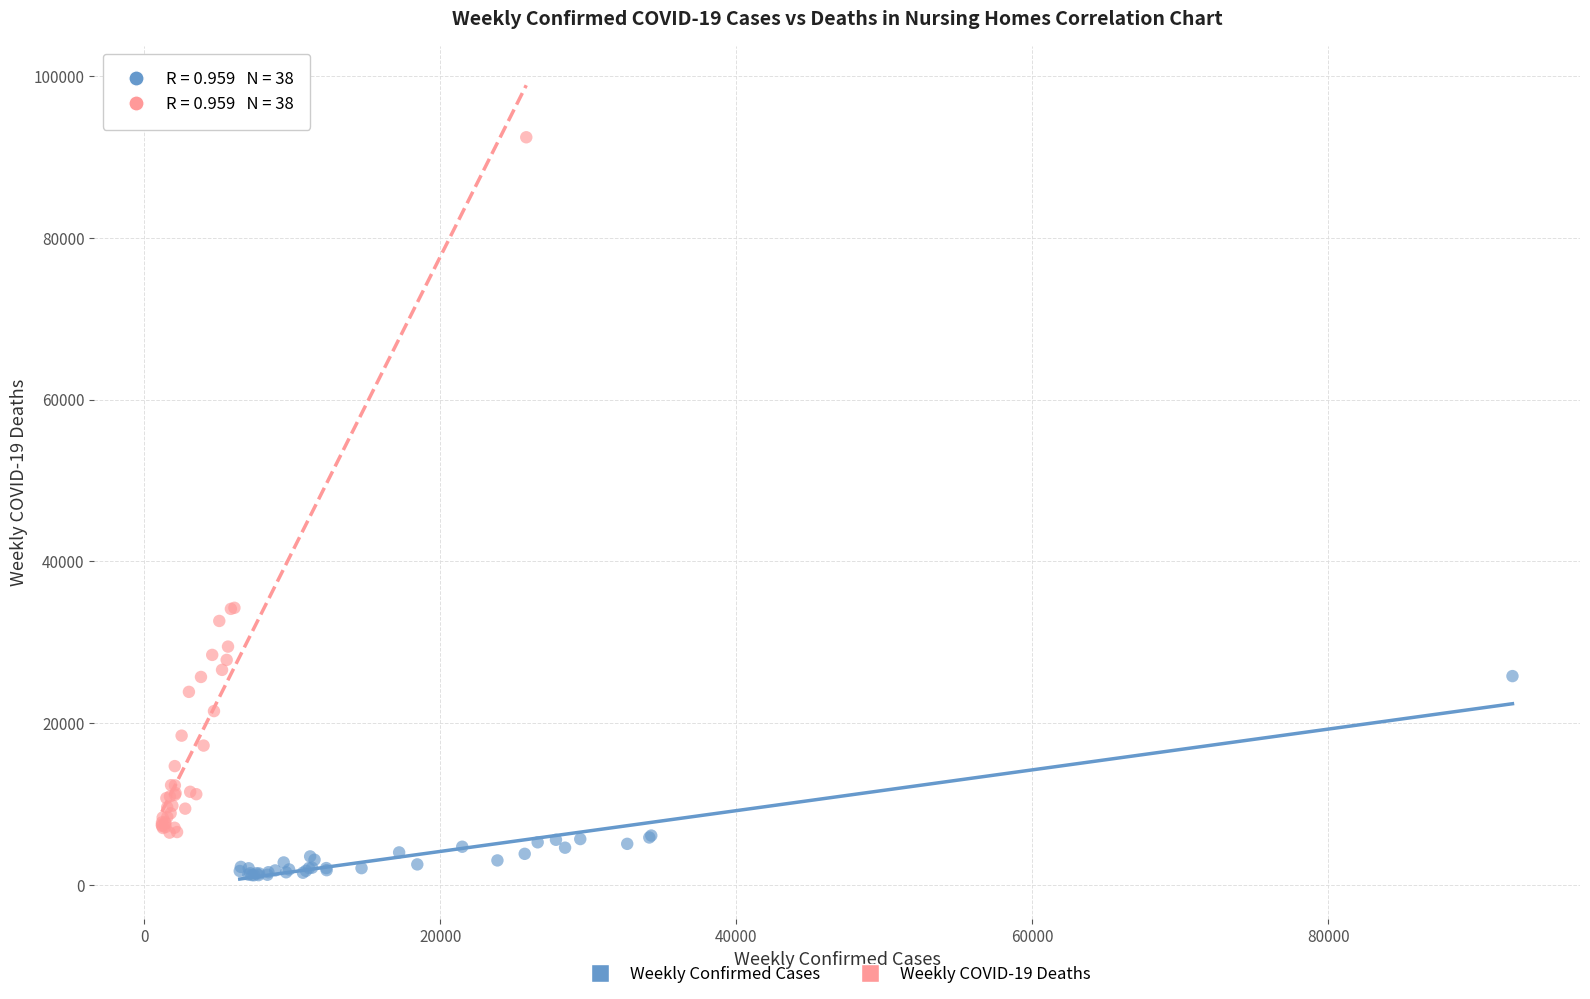

Which series reaches the maximum Y coordinate?

Weekly COVID-19 Deaths